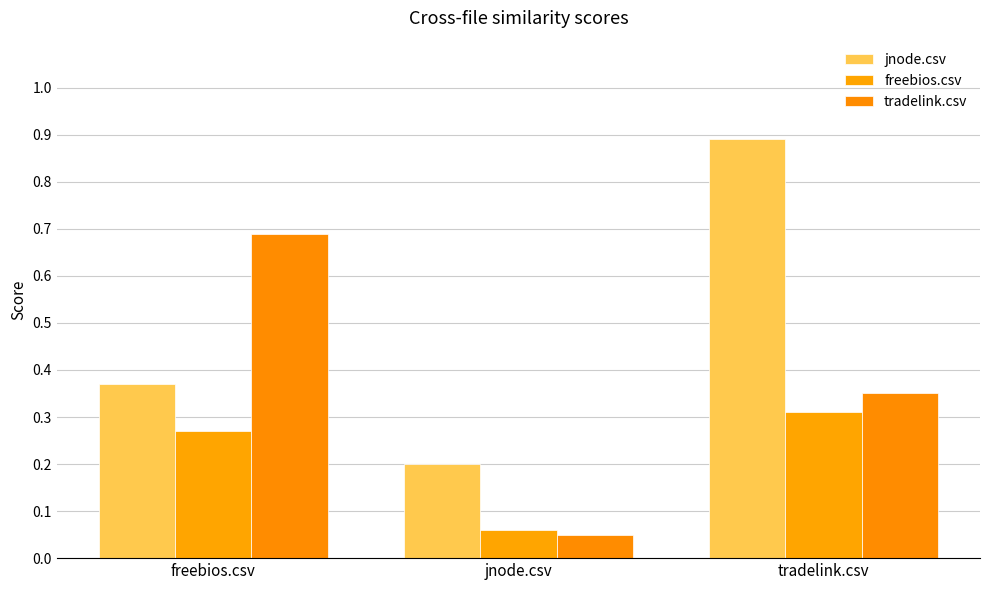

Count the freebios.csv values in the range 0 to 1.

3